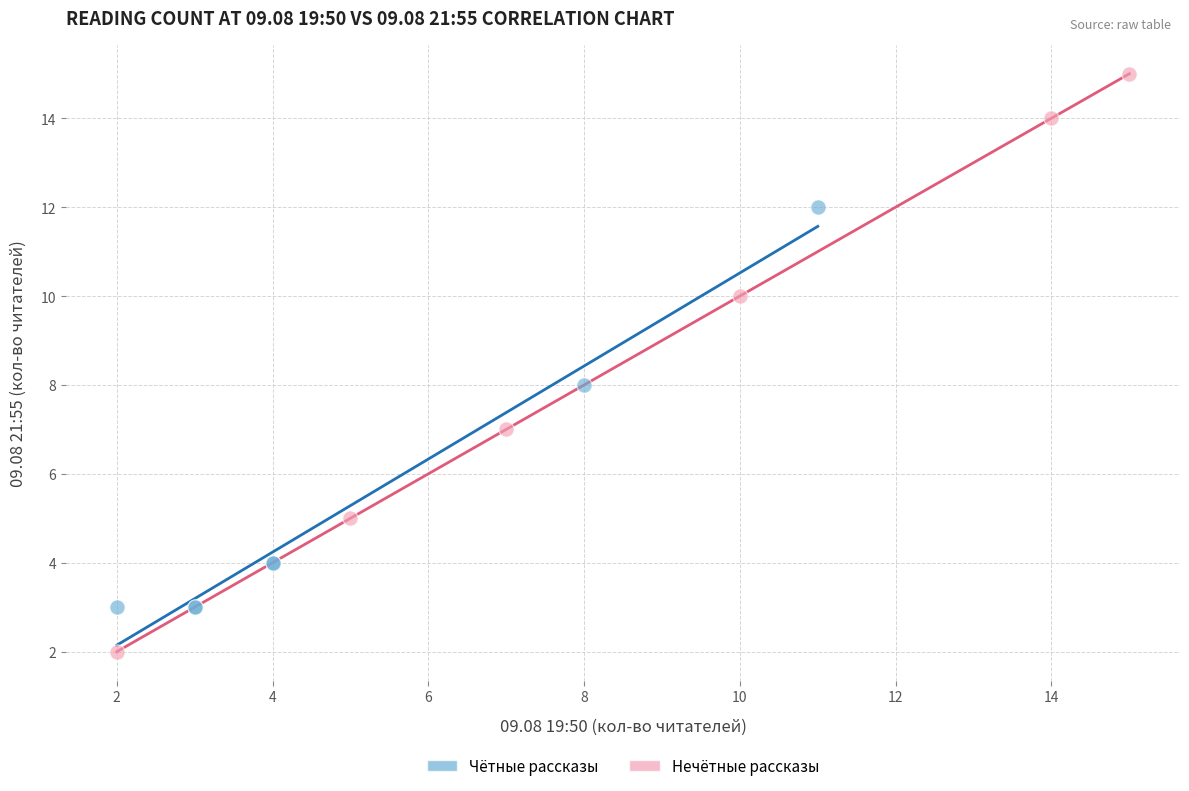

What are all the series names shown in the legend?

Чётные рассказы, Нечётные рассказы